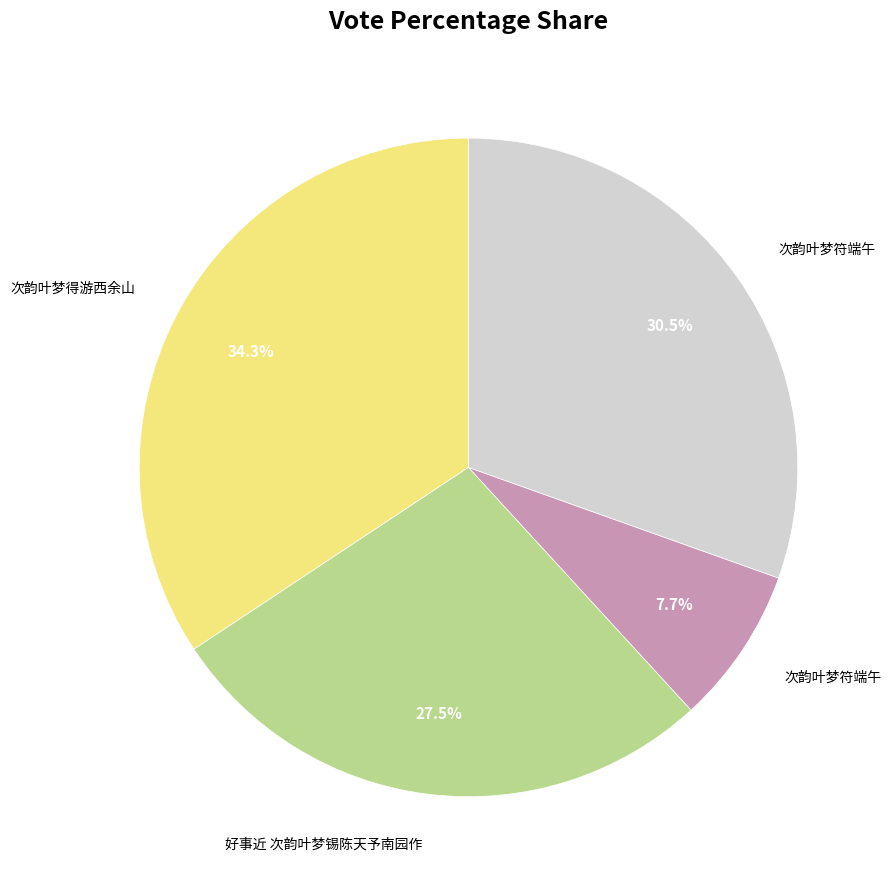

Does any single category account for the majority?

No